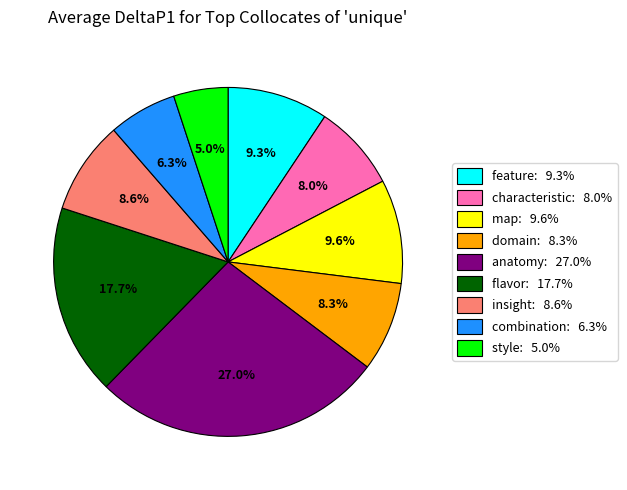

What is the smallest slice in the pie chart?

style